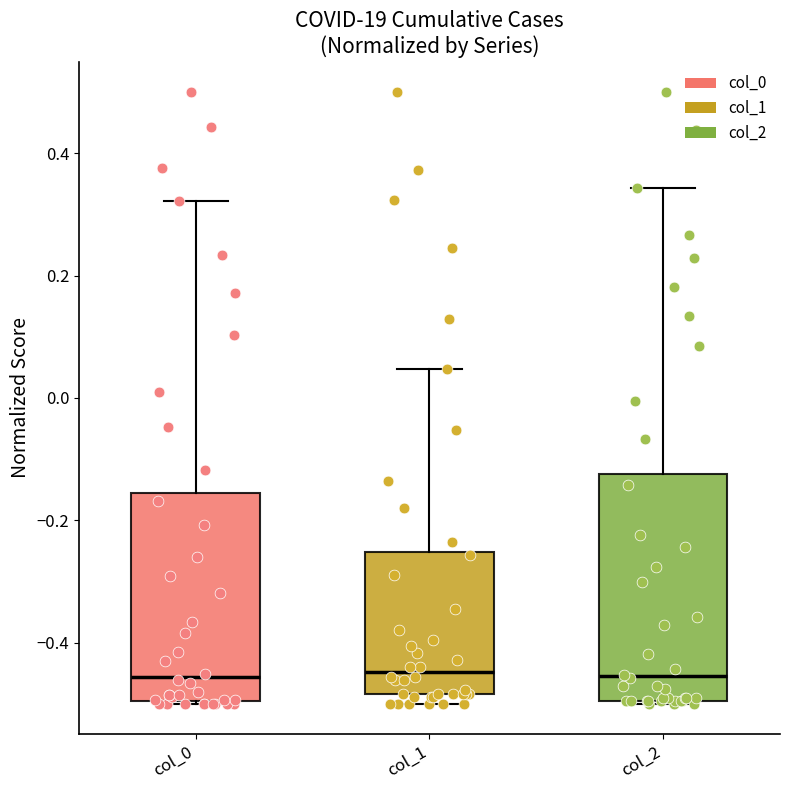

Reading left to right, transcribe this box plot: for each box, give where its median line is, the range the box spans, and where its two whiskers end, as read against the y-axis. The values are not printed on the chart, so give them approximately, as read against the axis.

col_0: median -0.46, box -0.50 to -0.16, whiskers -0.50 to 0.32
col_1: median -0.44, box -0.48 to -0.26, whiskers -0.50 to 0.04
col_2: median -0.46, box -0.50 to -0.12, whiskers -0.50 to 0.34